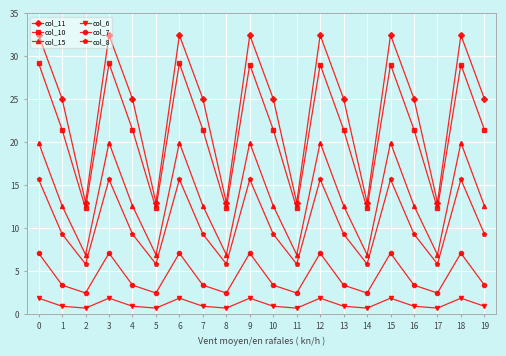

What is the minimum value for col_6?

0.7